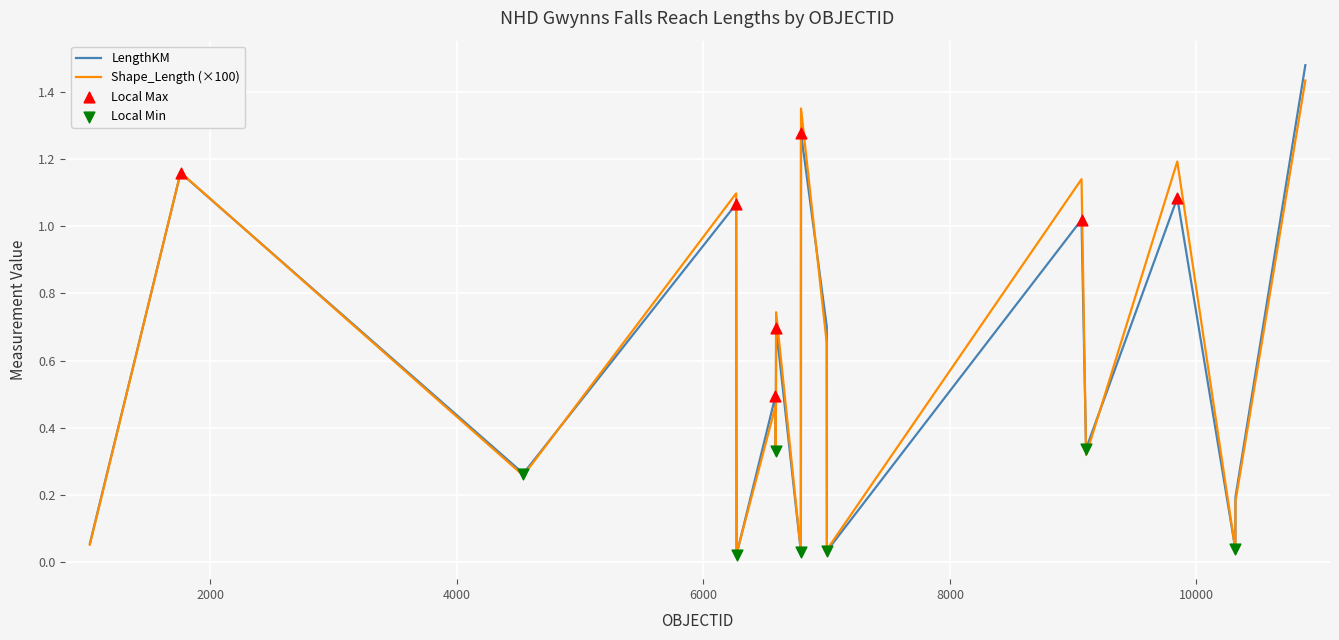

Which series has the widest spread of values?

LengthKM